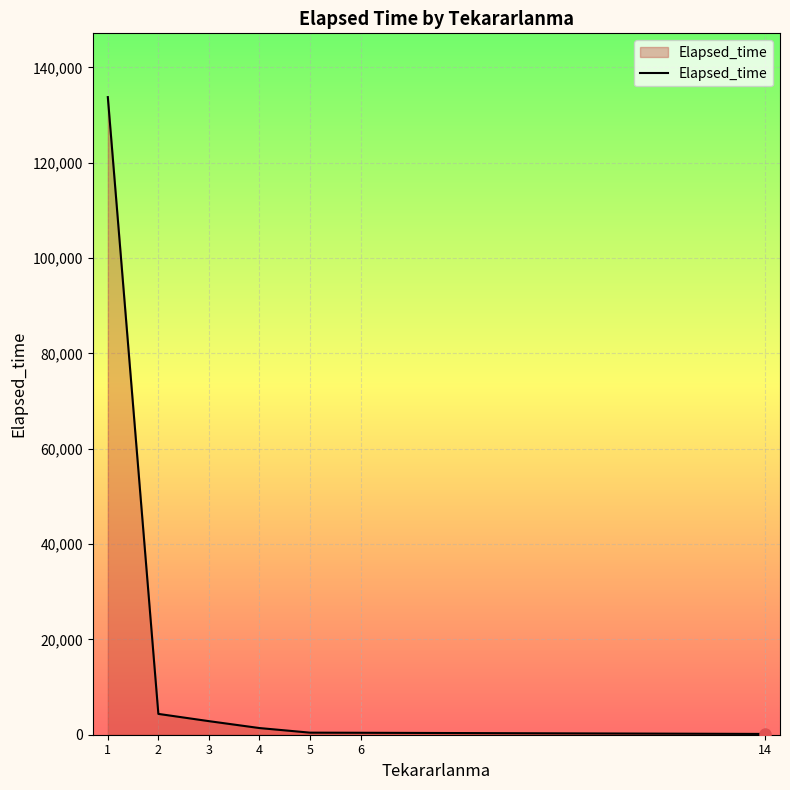

The value at 4 is 1400. True or false?

True